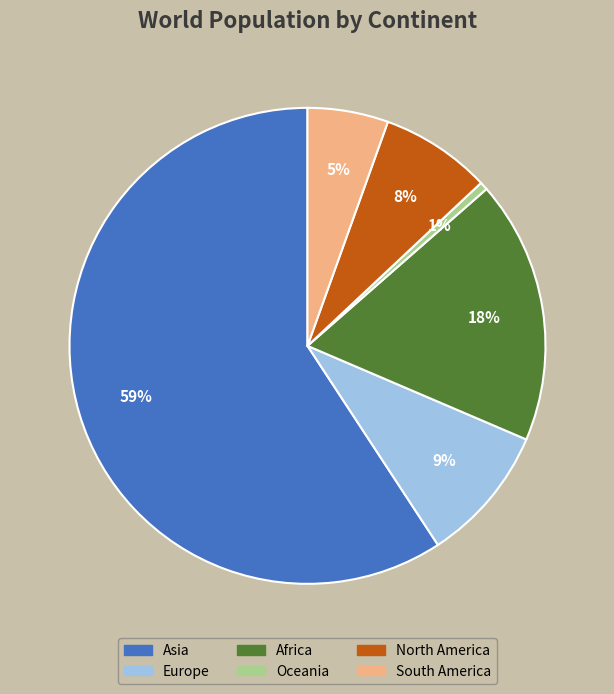

To the nearest percent, what is the combined percentage of Oceania and Europe?

10%